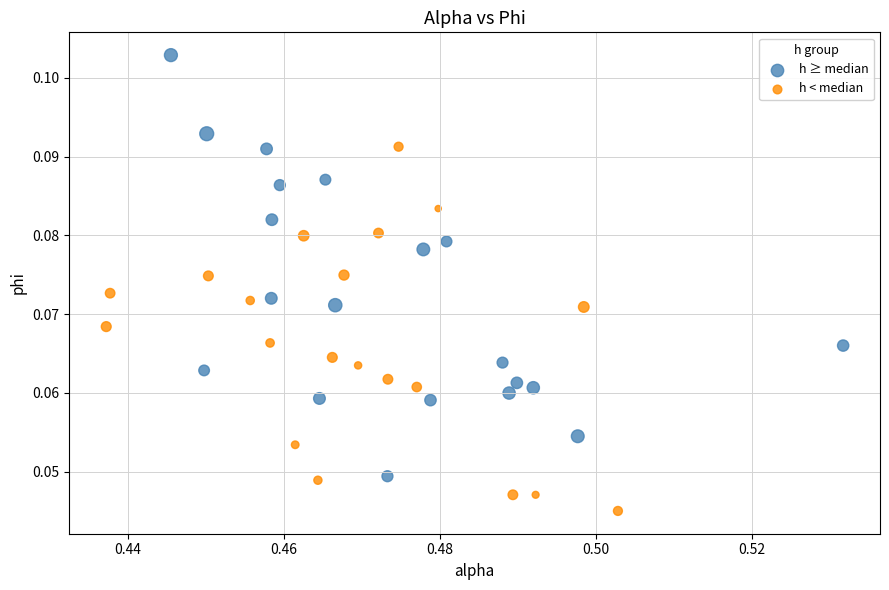

Which series contains the highest Y value?

h ≥ median